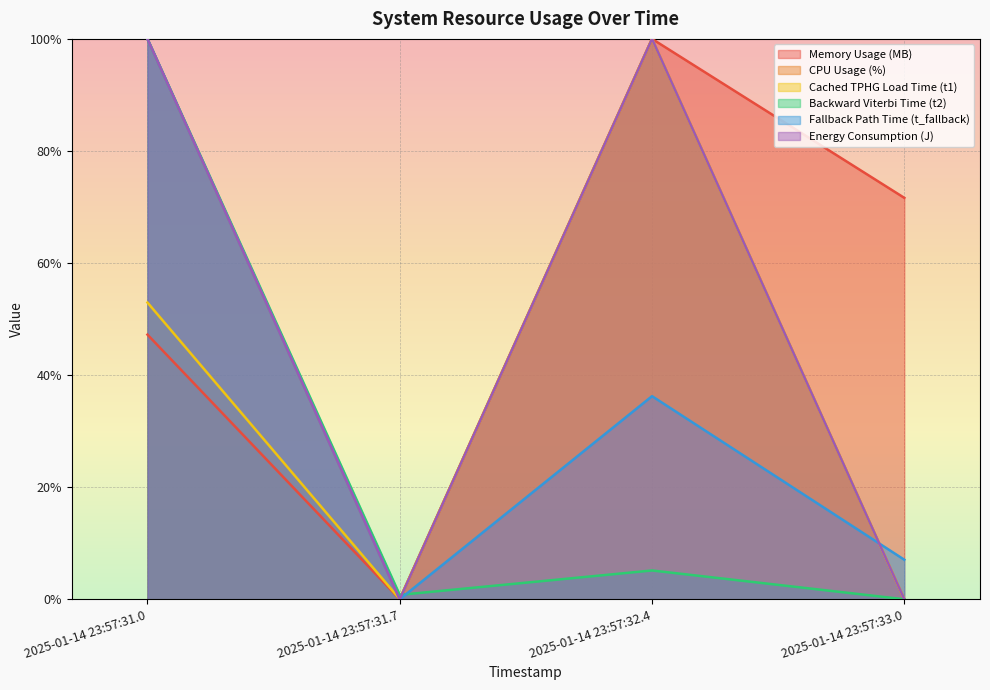

Which series has the largest total across all categories?

Memory Usage (MB)